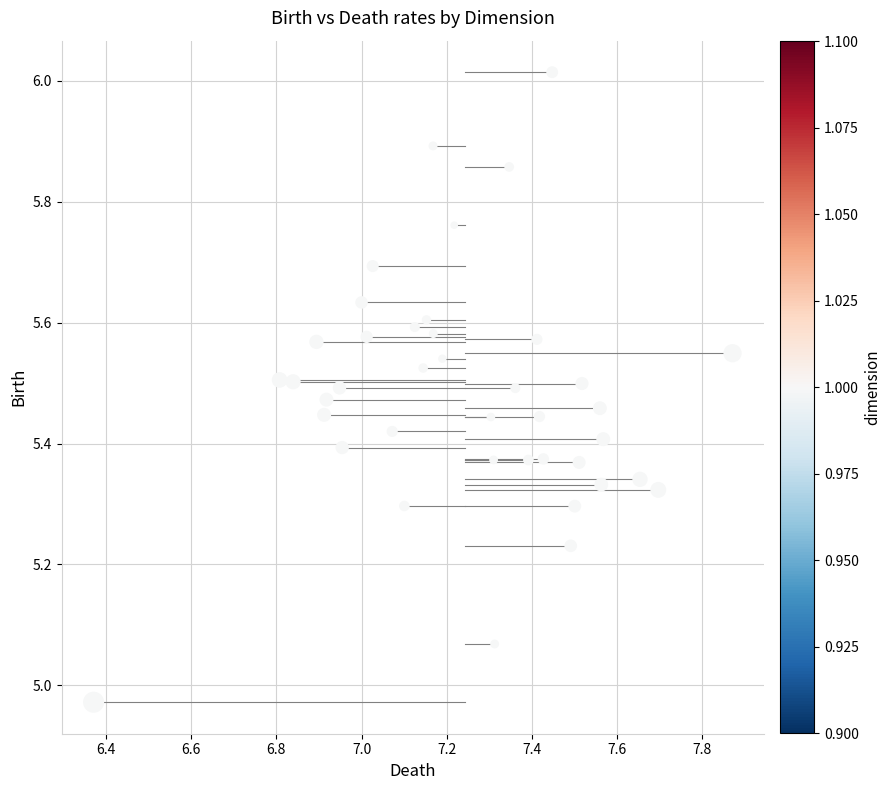

What is the range of X values (max minus min)?

1.5